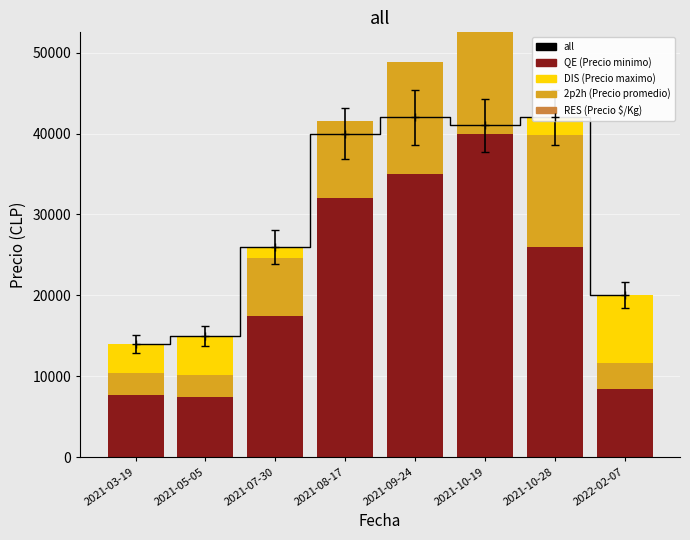

What is the label of the 1st bar from the left?

2021-03-19